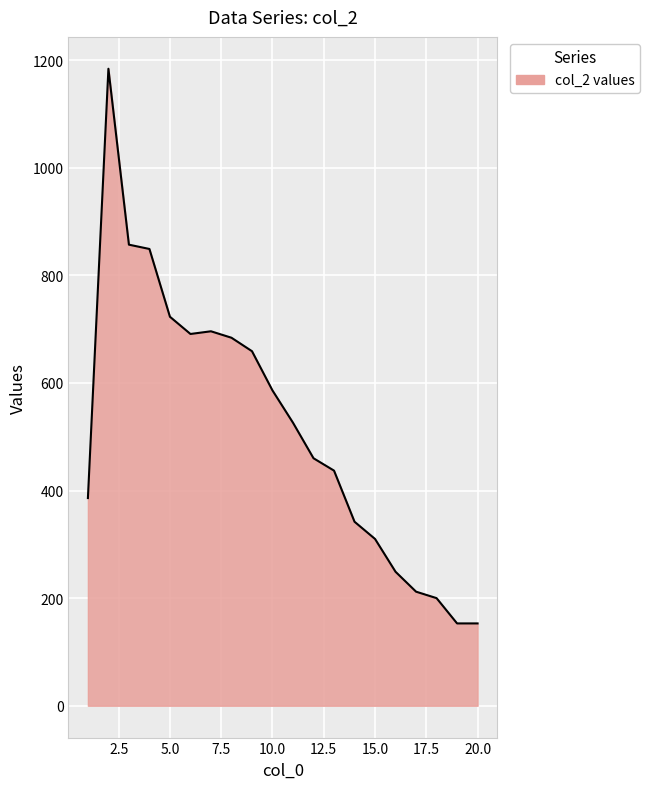

What is the maximum value shown in the chart?

1184